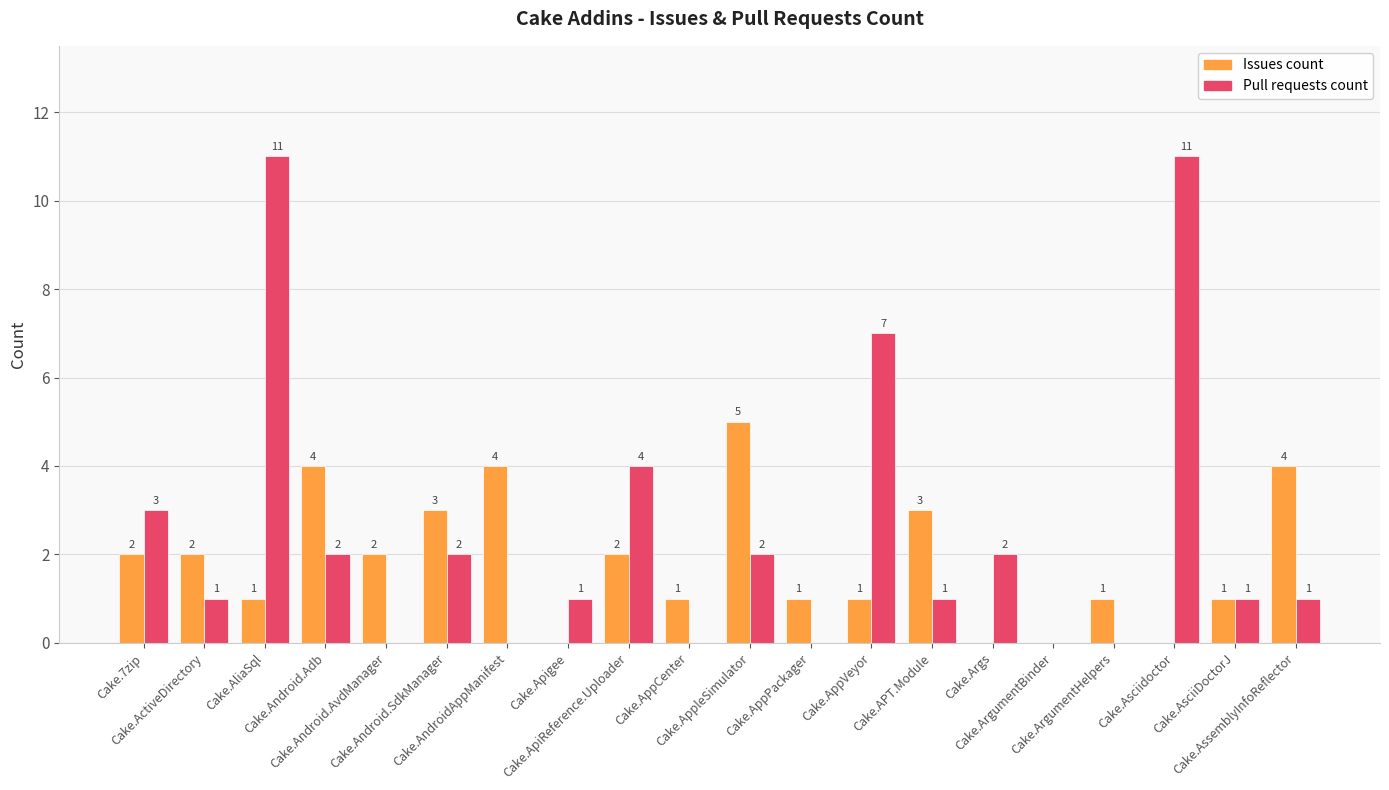

Read the Pull requests count value at Cake.Android.Adb.

2